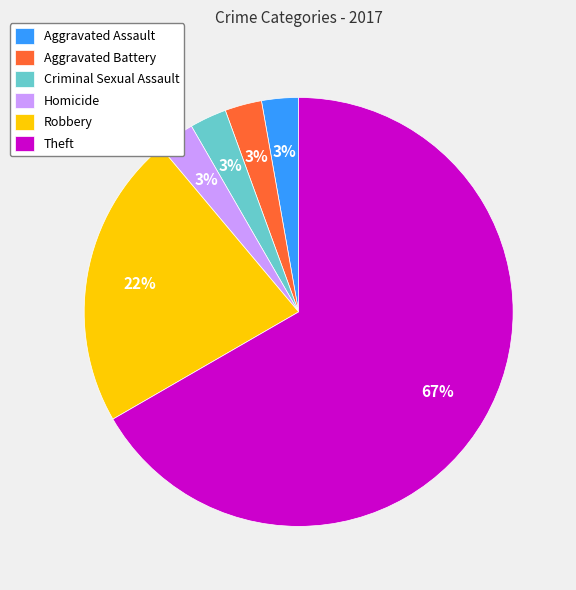

How many slices are in this pie chart?

6